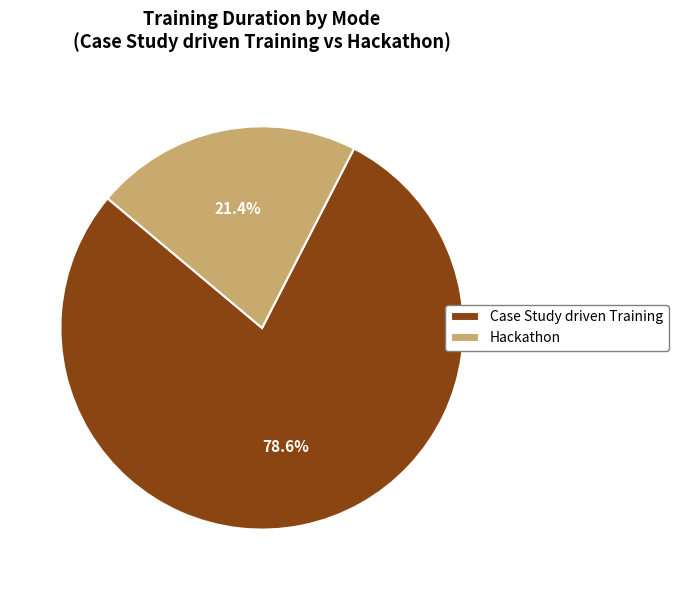

What percentage do Hackathon and Case Study driven Training together represent?

100.0%